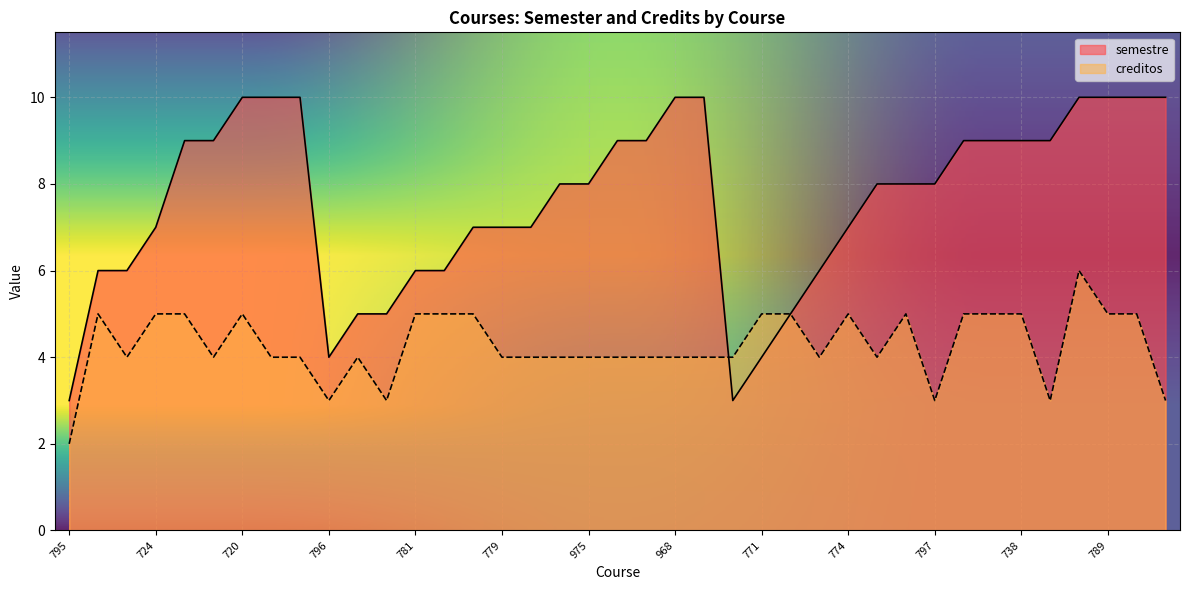

How many lines are shown in the chart?

2